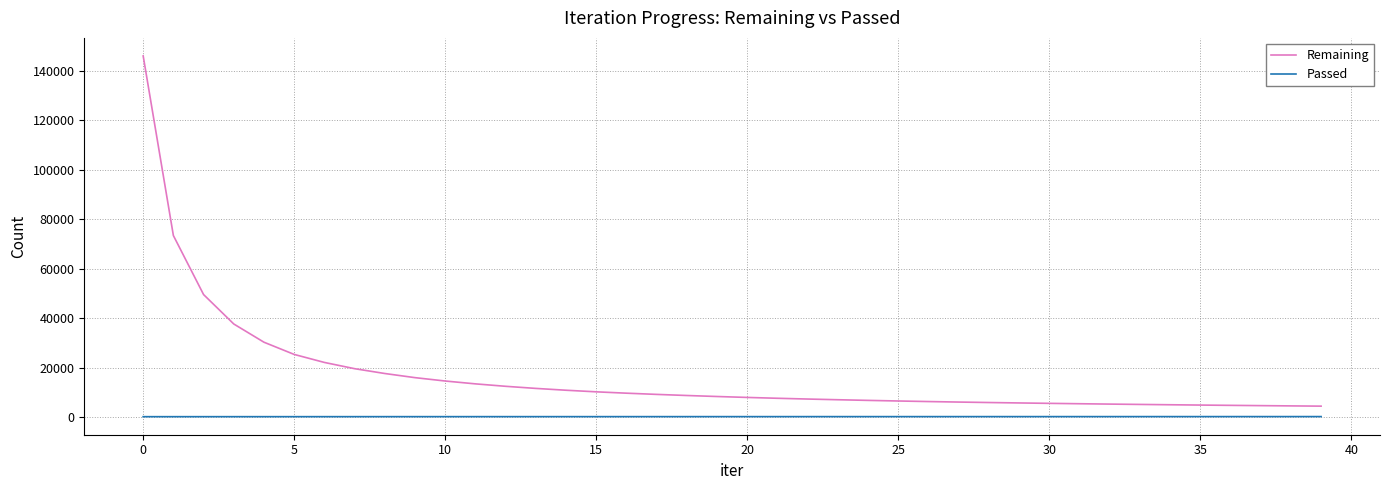

Which series has the largest range (max minus min)?

Remaining